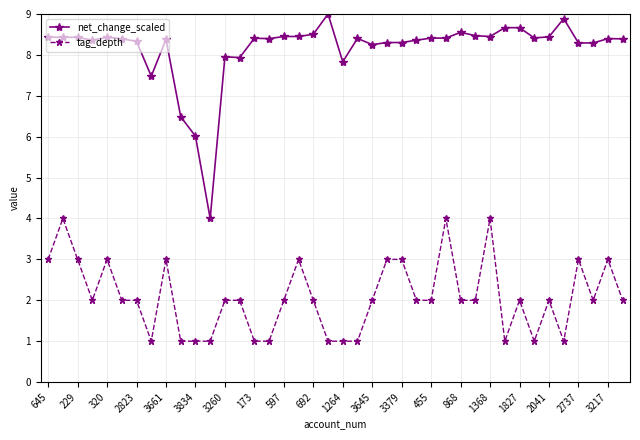

What is the maximum value shown in the chart?

9.0